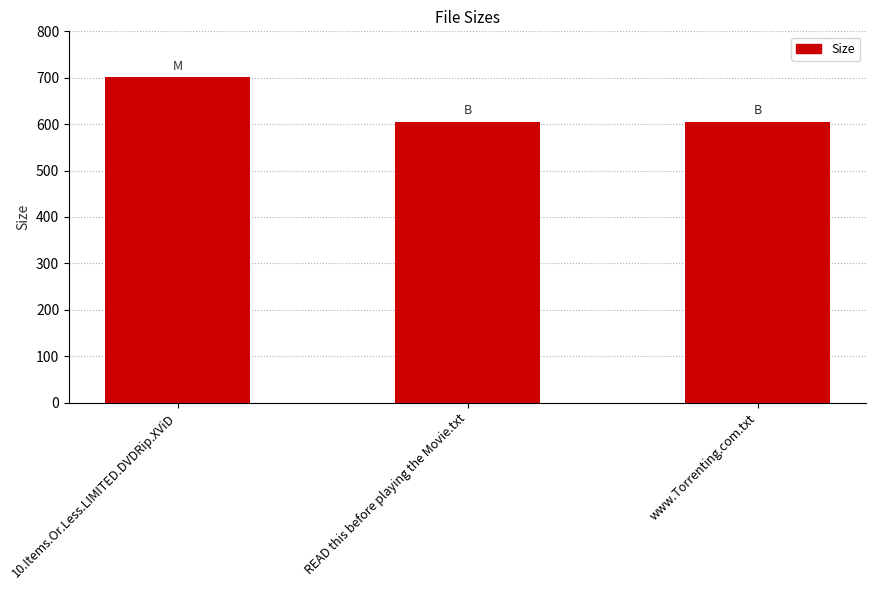

Are the bars horizontal?

No